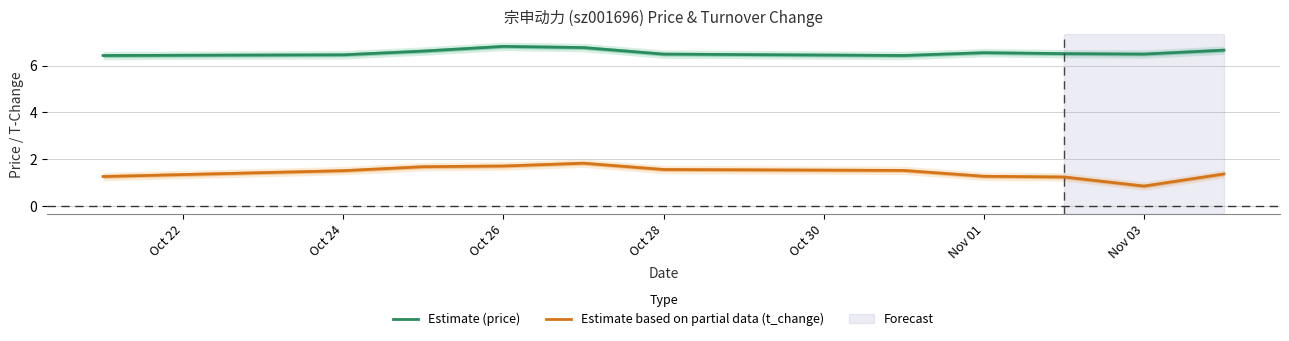

How many lines are shown in the chart?

2